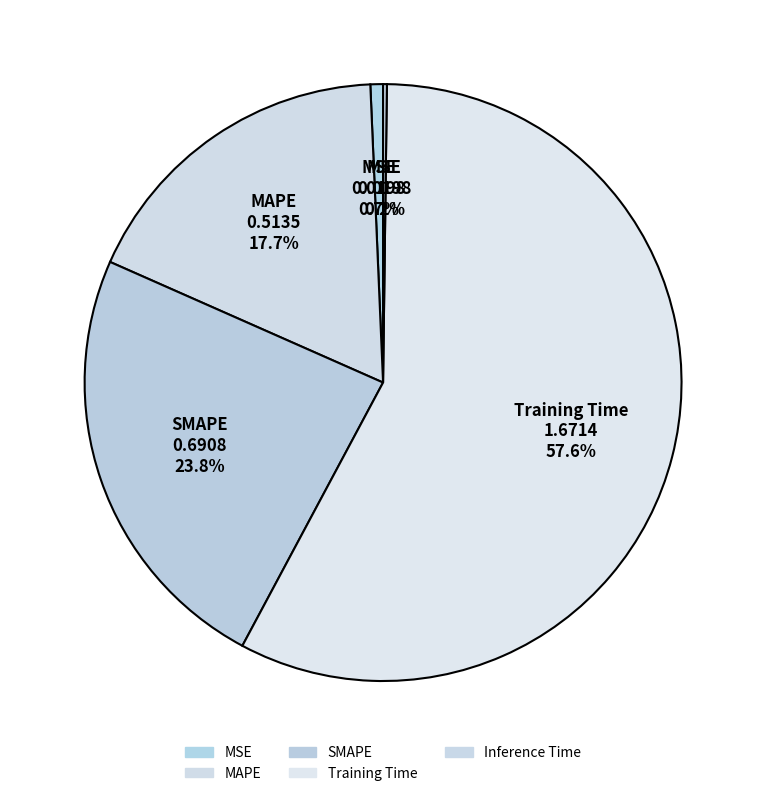

Rank the categories by value from lowest to highest.

Inference Time, MSE, MAPE, SMAPE, Training Time